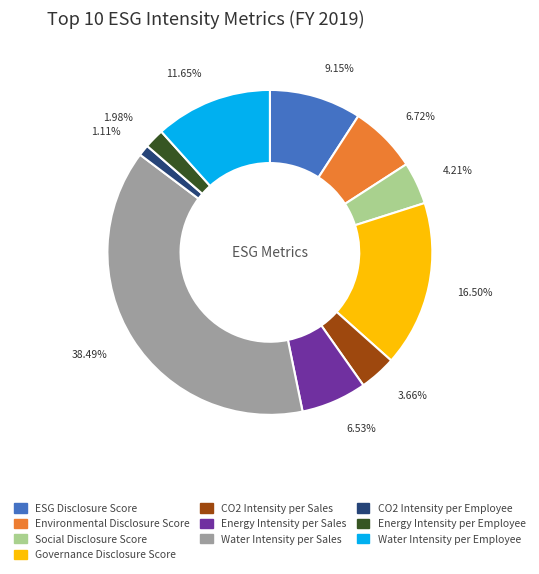

To the nearest percent, what percentage of the pie is Environmental Disclosure Score?

7%